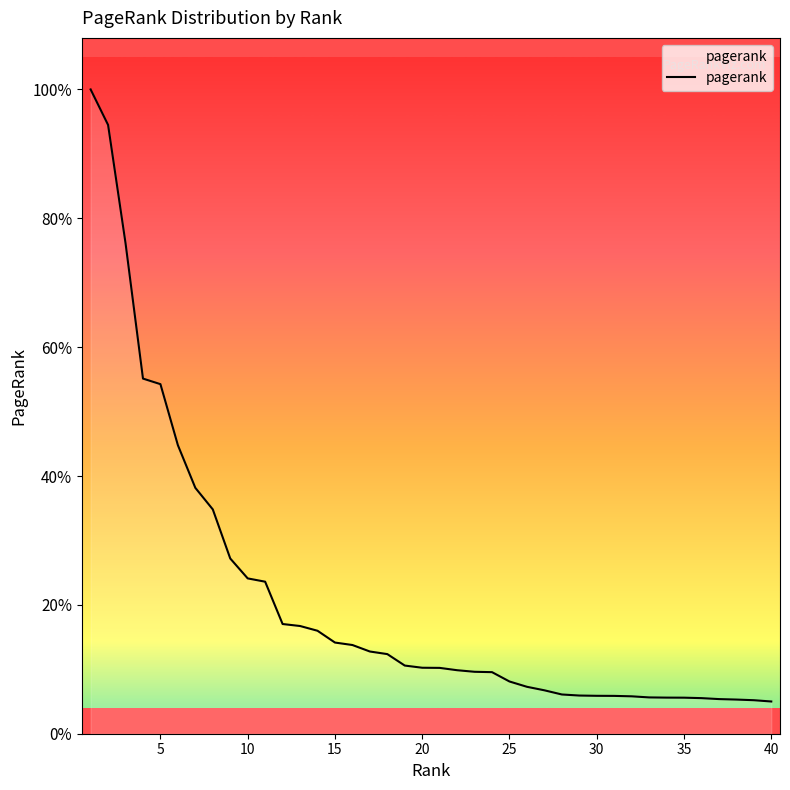

Does the chart display data point markers on the line(s)?

No